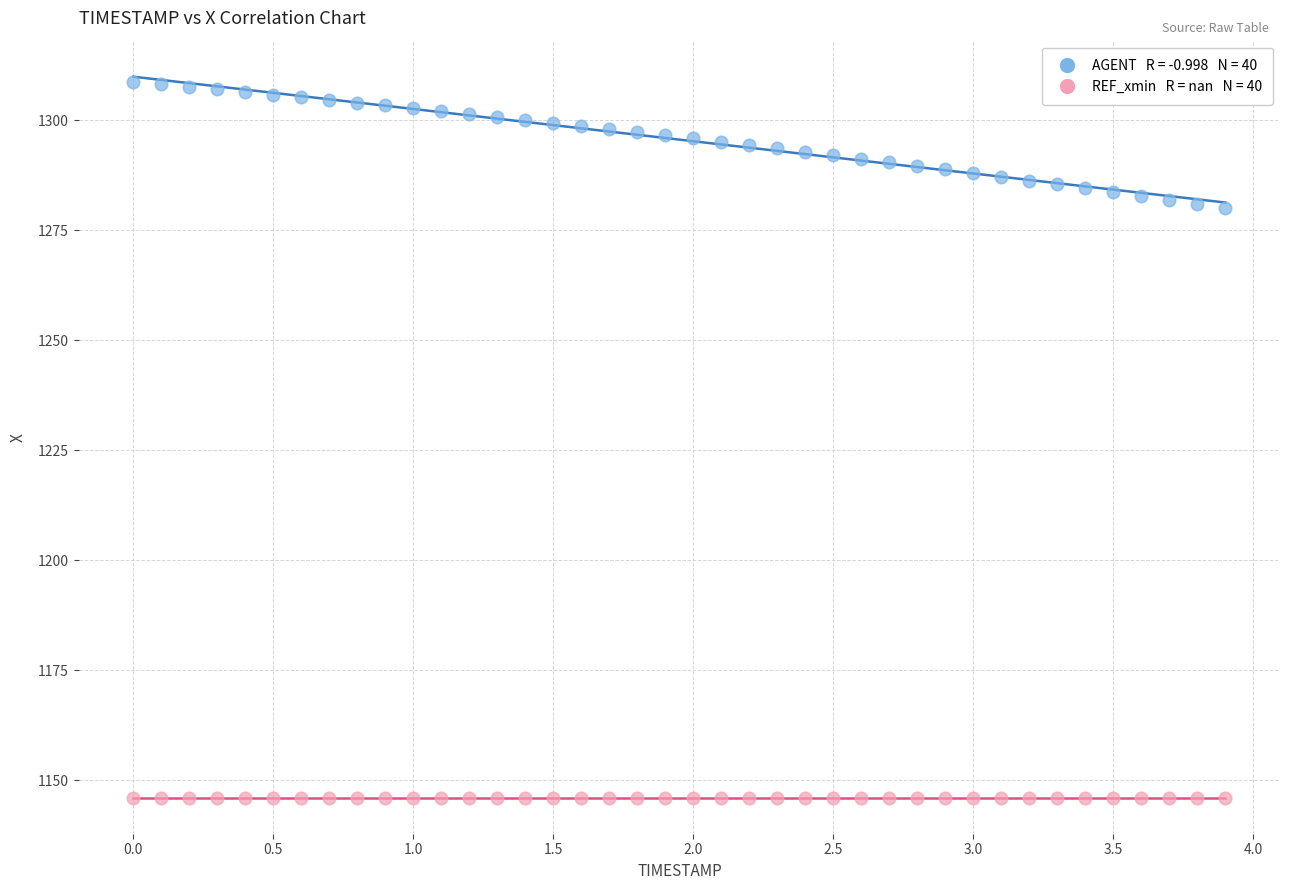

Count the number of points in this scatter plot.

80